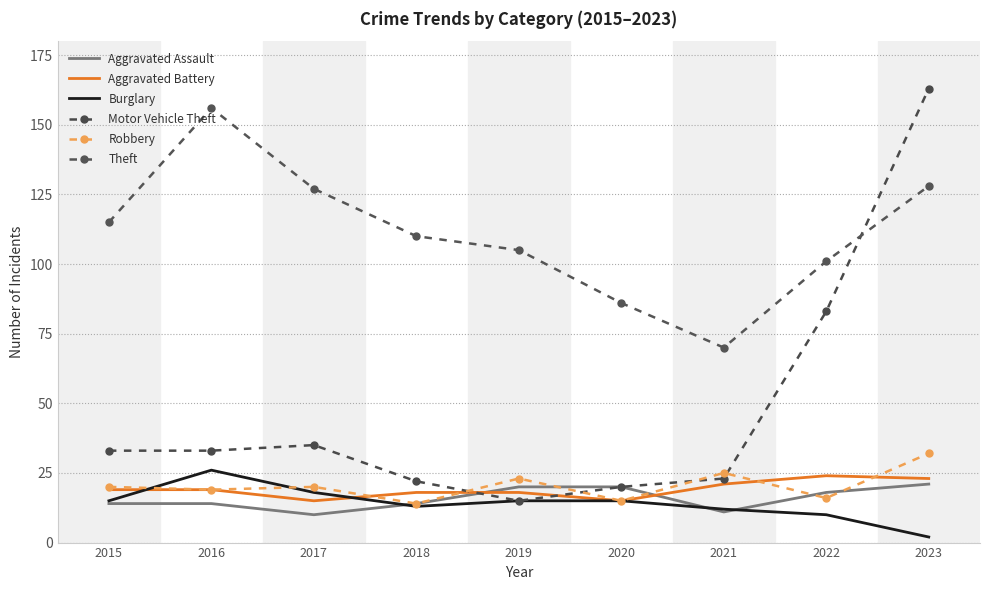

What is the difference between the second highest and minimum values in the Aggravated Assault series?

10